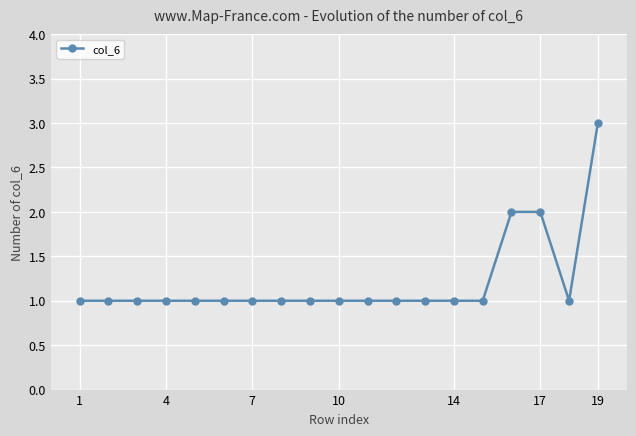

Reading left to right, what are all the values shown in this chart?

1	1	1	1	1	1	1	1	1	1	1	1	1	1	1	2	2	1	3